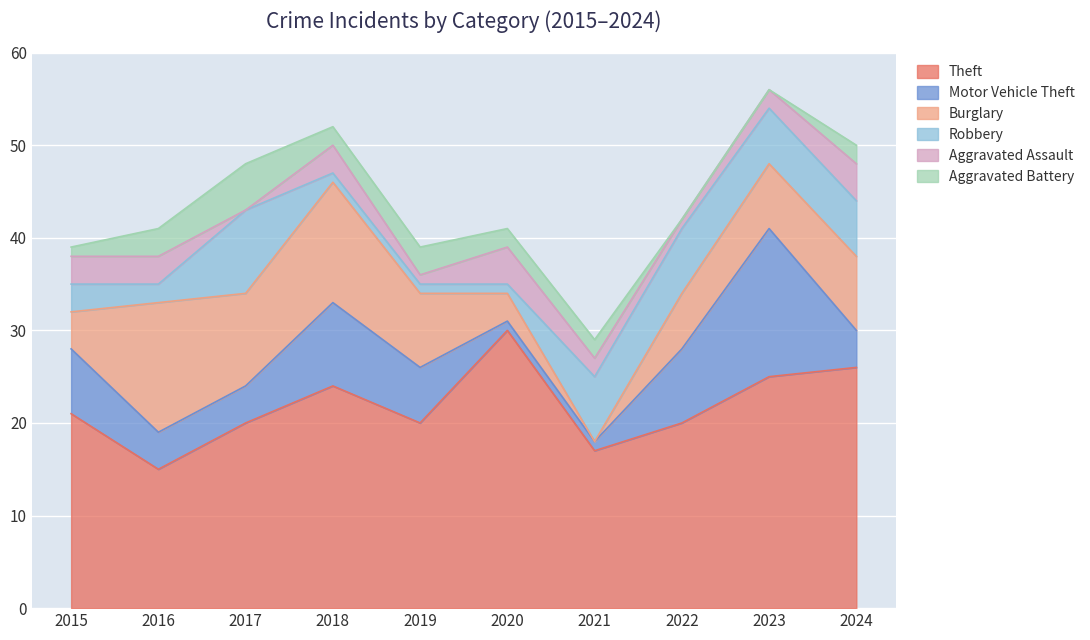

Which series has the largest total across all categories?

Theft